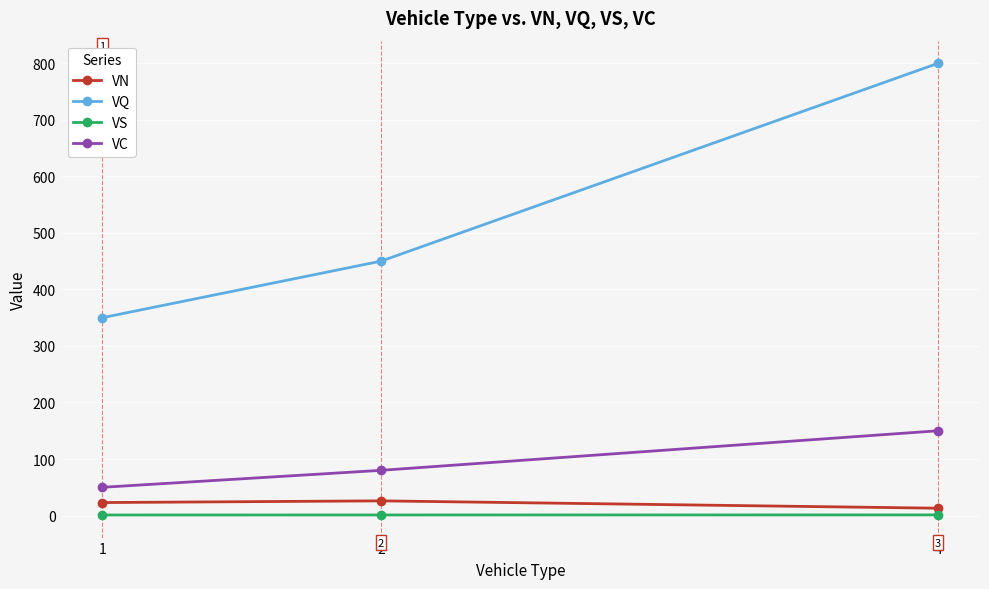

Which series has the largest range (max minus min)?

VQ